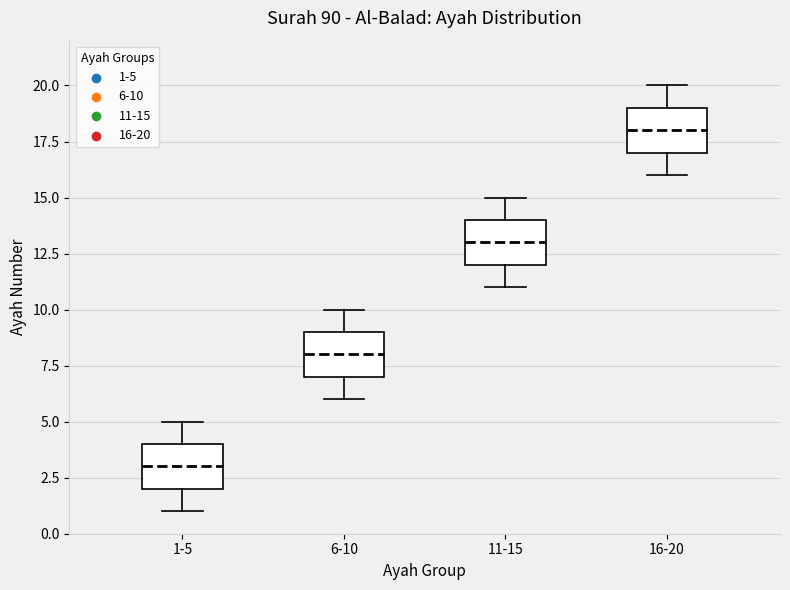

Which box has the lowest median line?

1-5